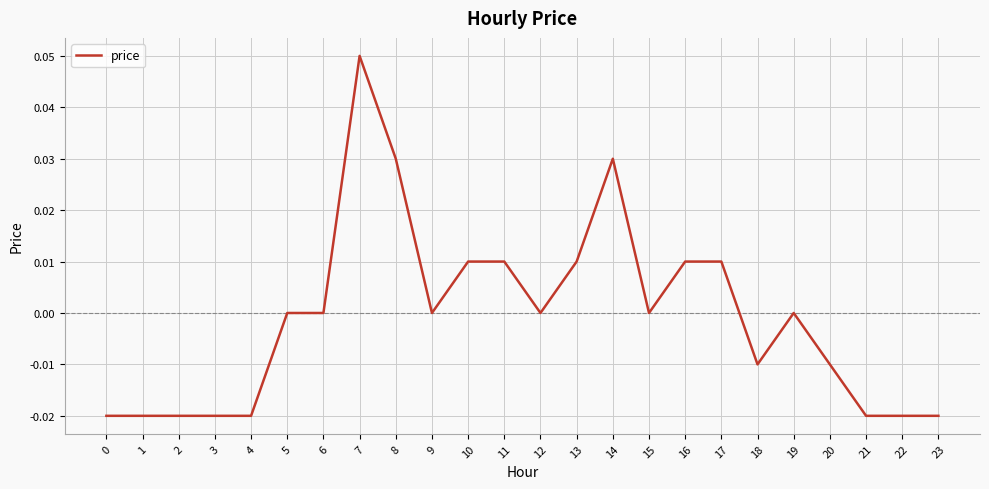

Between 18 and 19, which is larger?

19